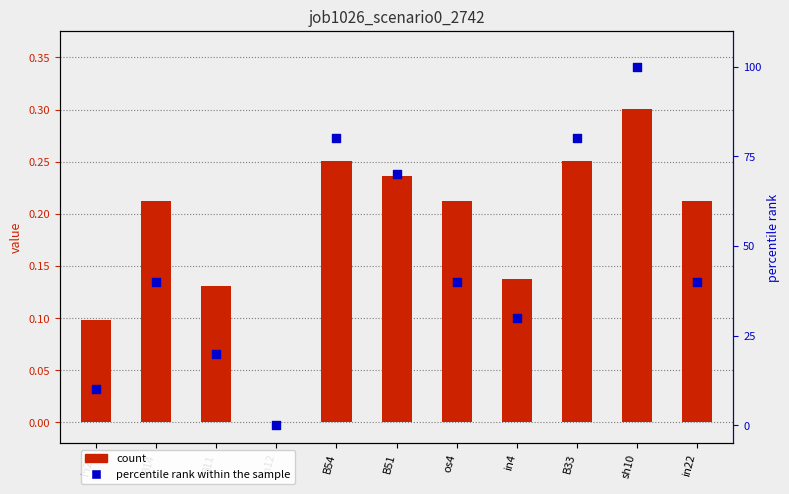

Is the value of percentile rank within the sample at in4 greater than the value of job1026_scenario0_2742 at os4?

Yes